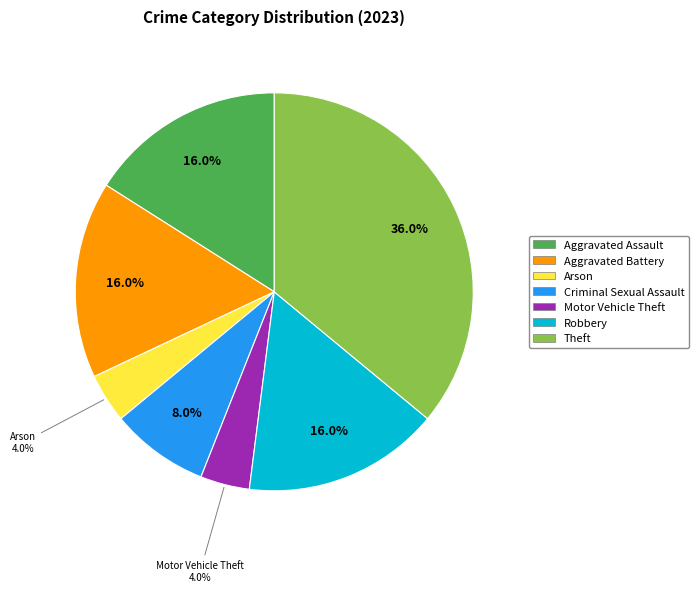

Does any single category account for the majority?

No